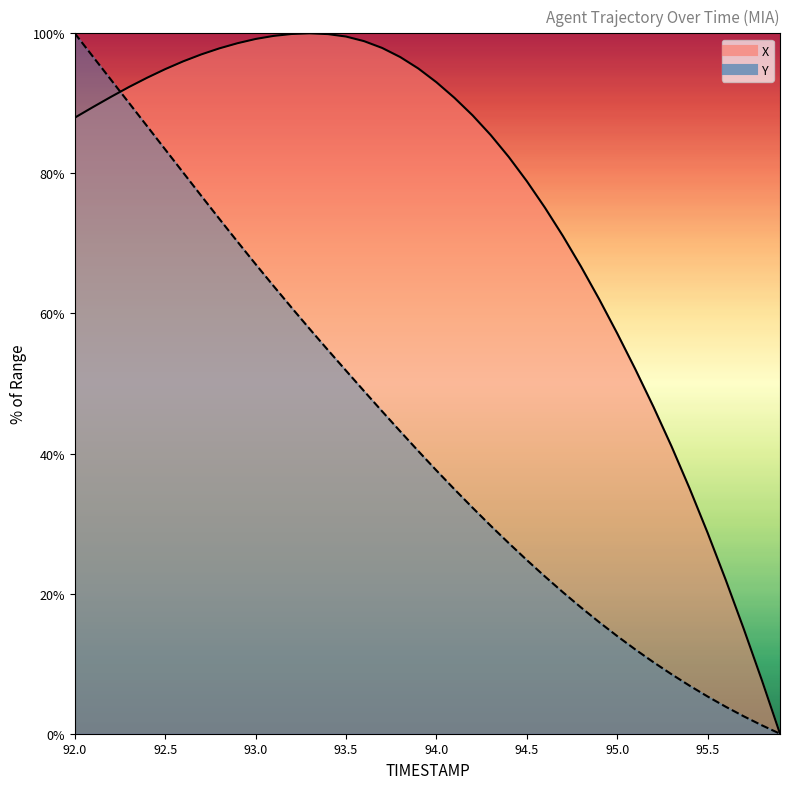

Rank the series at 93.9 from lowest to highest value.

Y, X